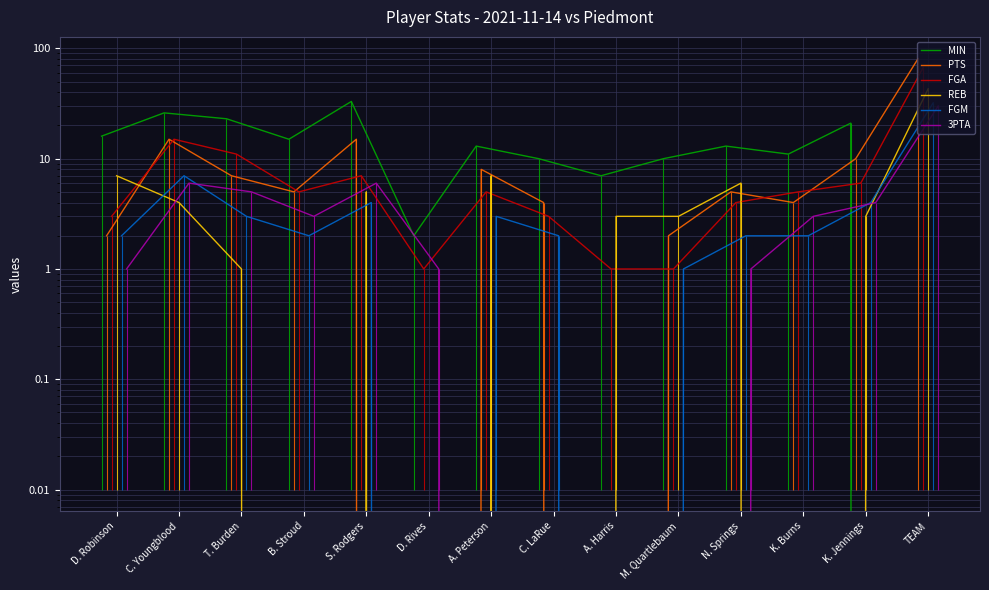

Which has a higher value, T. Burden or D. Rives?

T. Burden